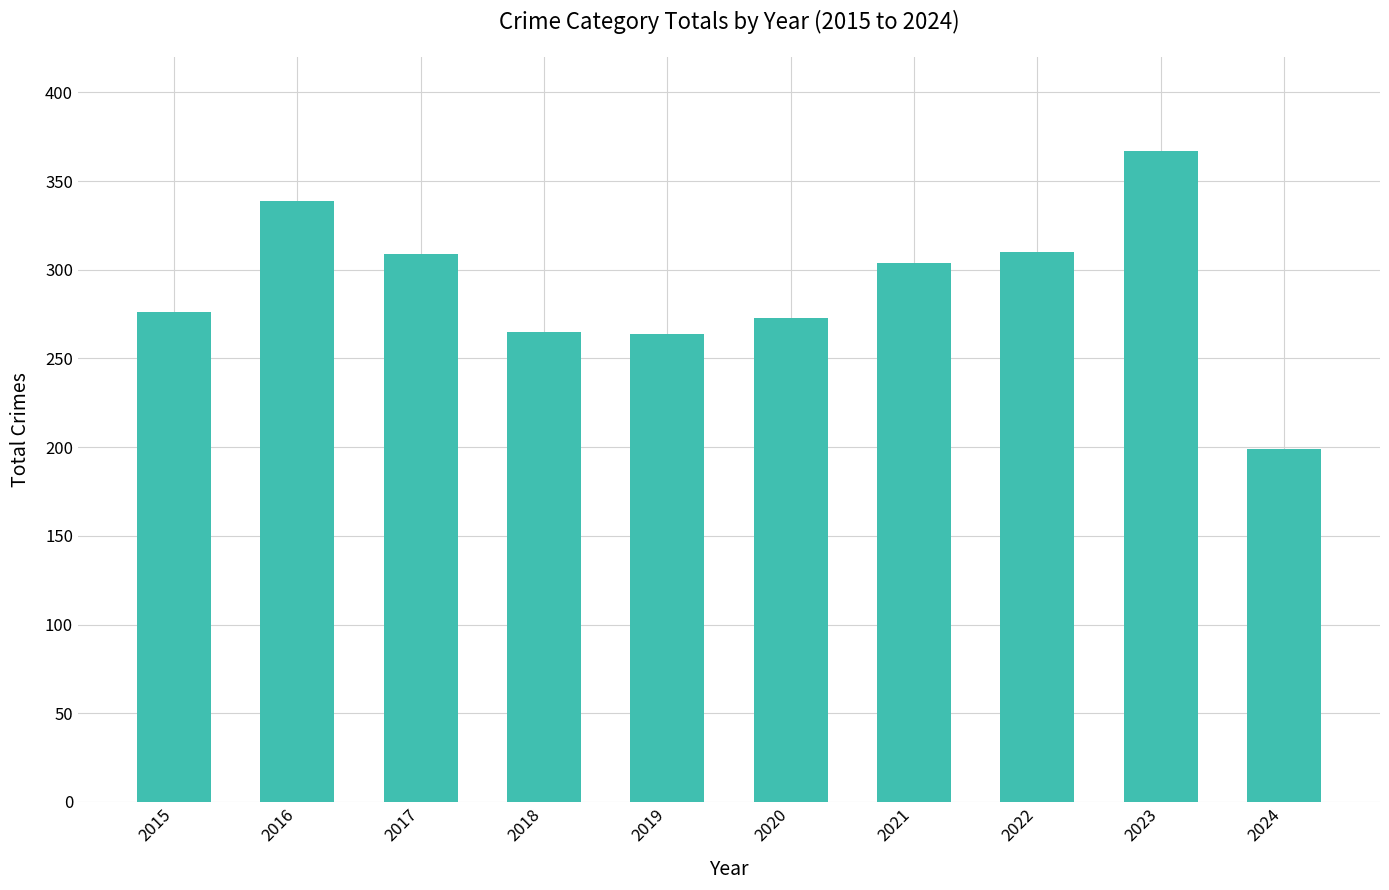

The value at 2019 is 264. True or false?

True